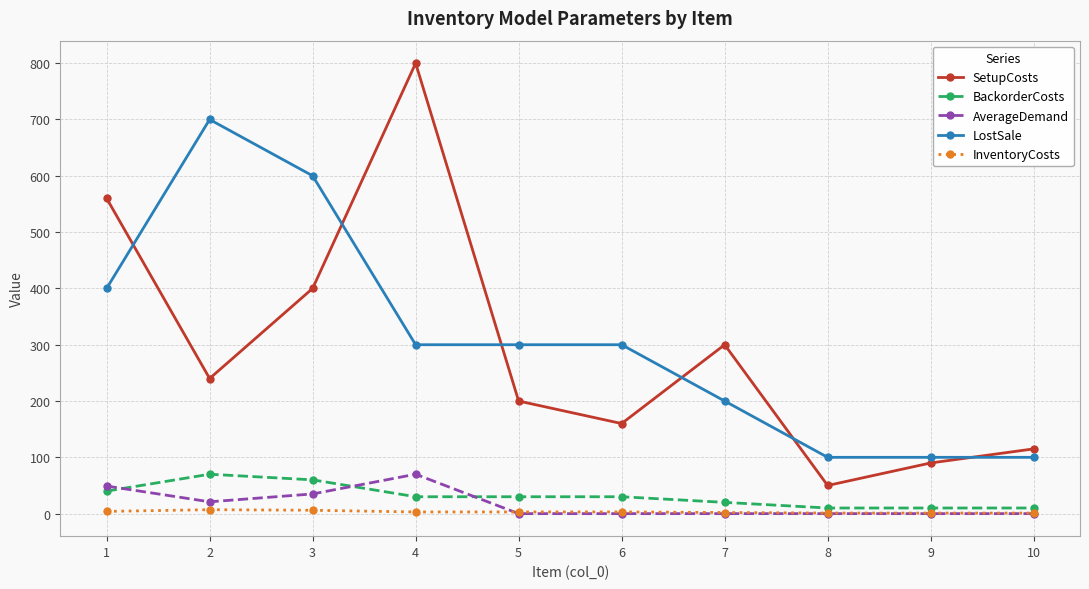

How many lines are shown in the chart?

5